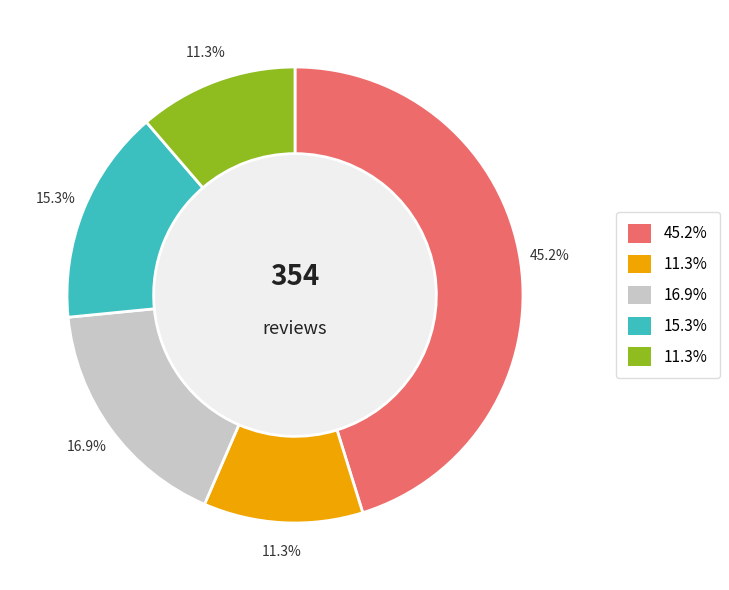

Is there a majority slice in this chart?

No